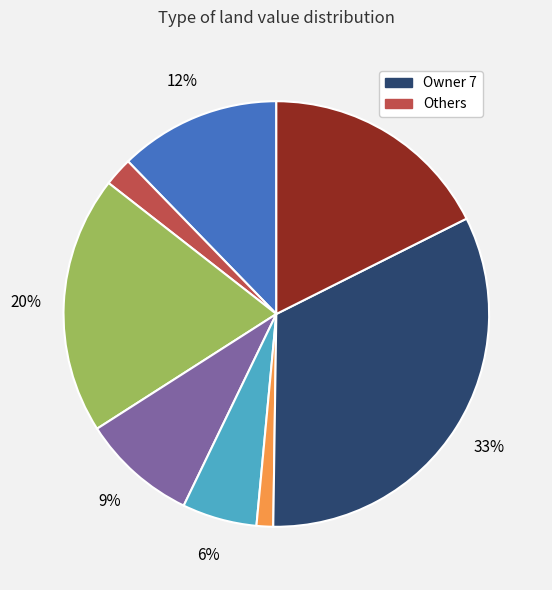

To the nearest percent, what is the average slice percentage?

12%